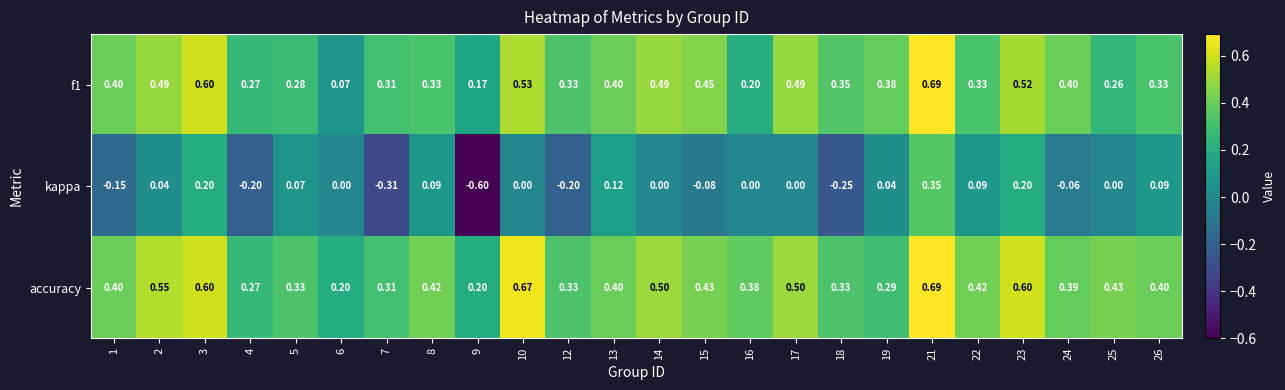

What is the total value across all series at 17?

1.0